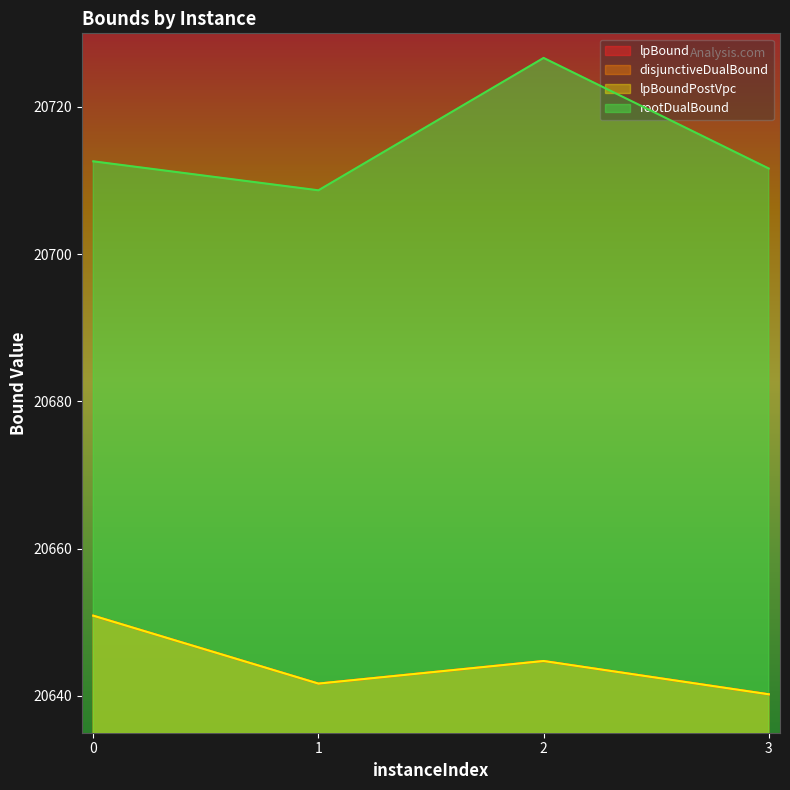

At which category does lpBound reach its first local peak?

2